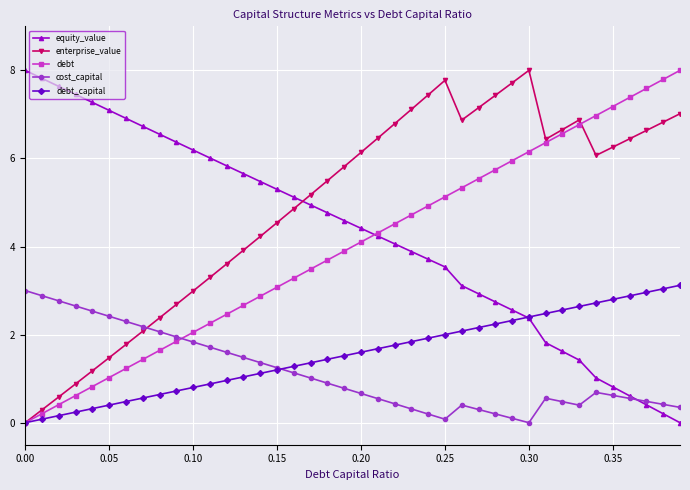

What are all the series names shown in the legend?

equity_value, enterprise_value, debt, cost_capital, debt_capital